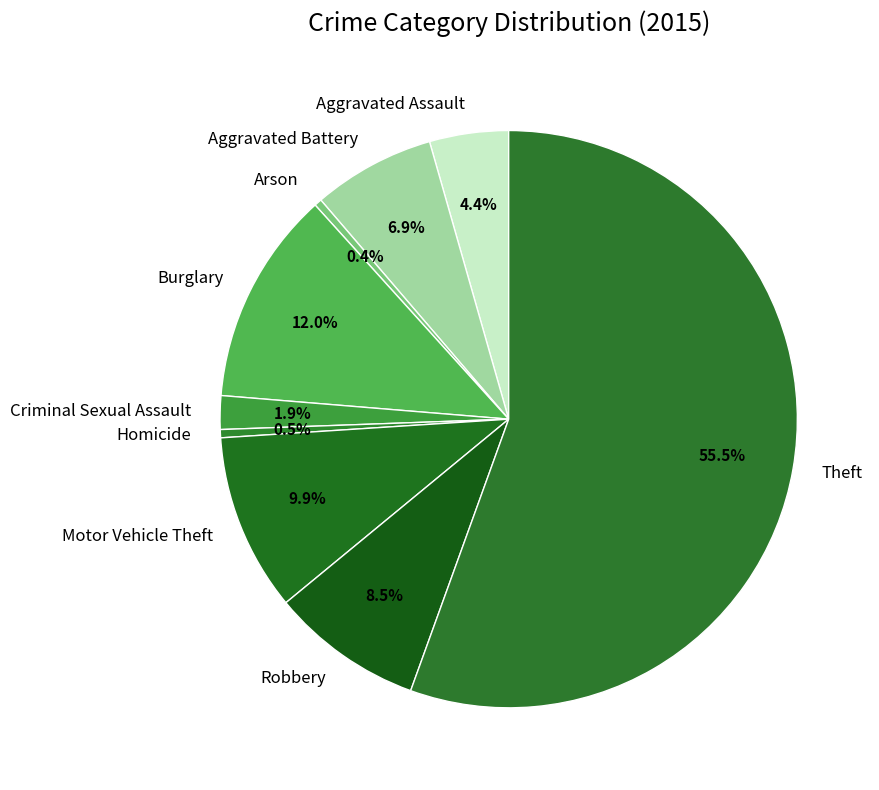

How many segments does this pie chart have?

9